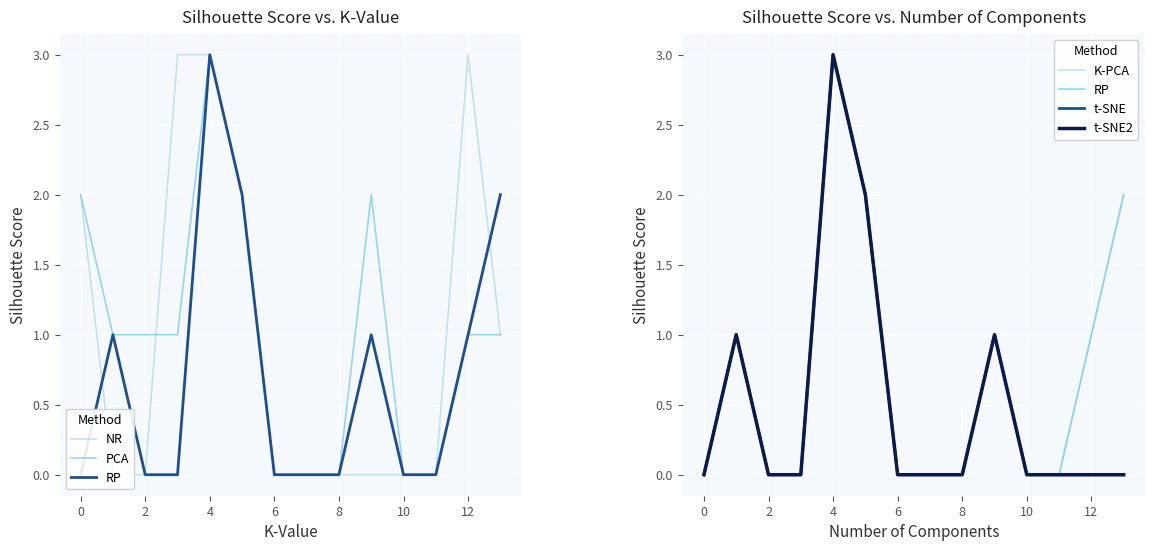

What is the sum of the NR values at 4 and 10?

3